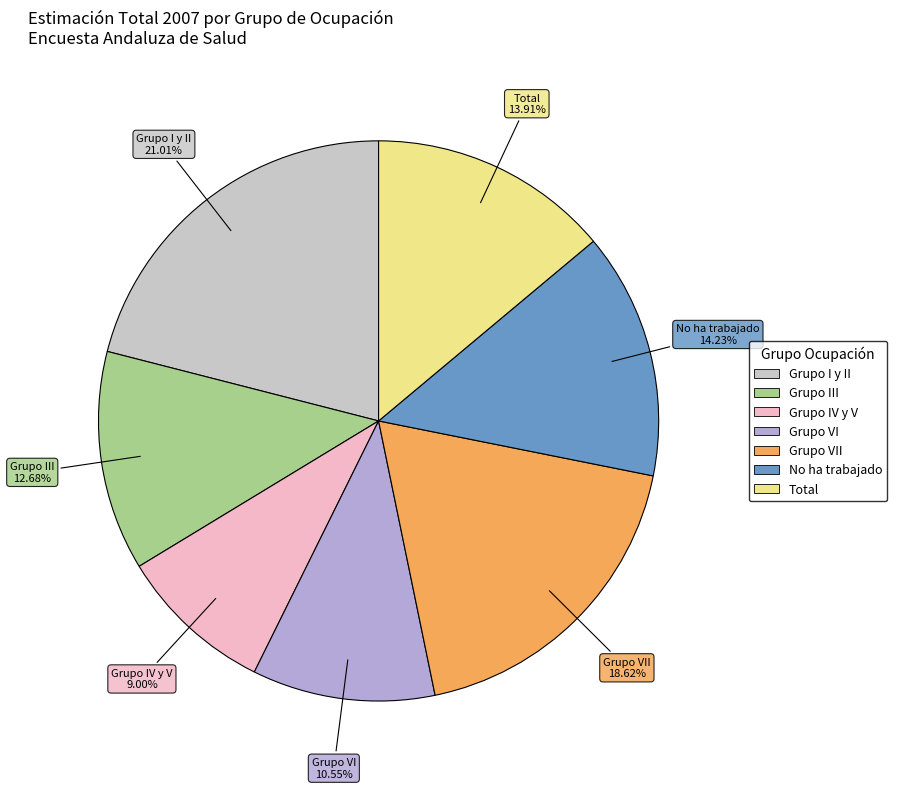

Does any single category account for the majority?

No